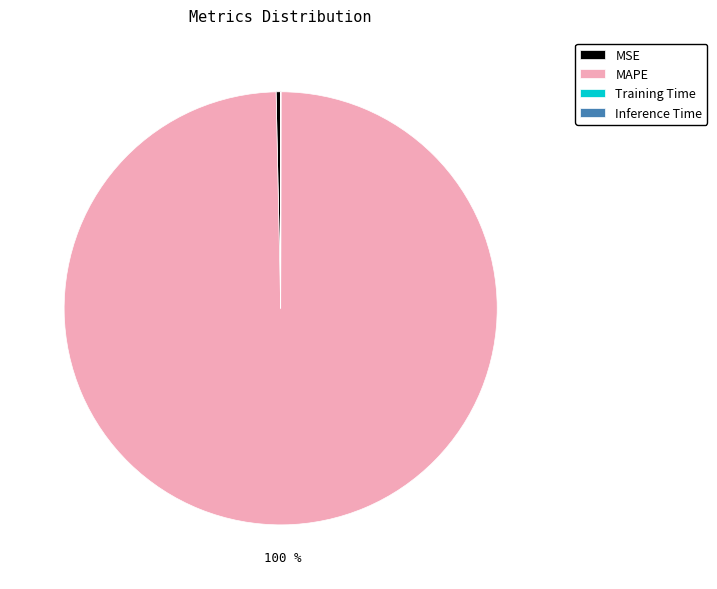

Which slice is the largest?

MAPE